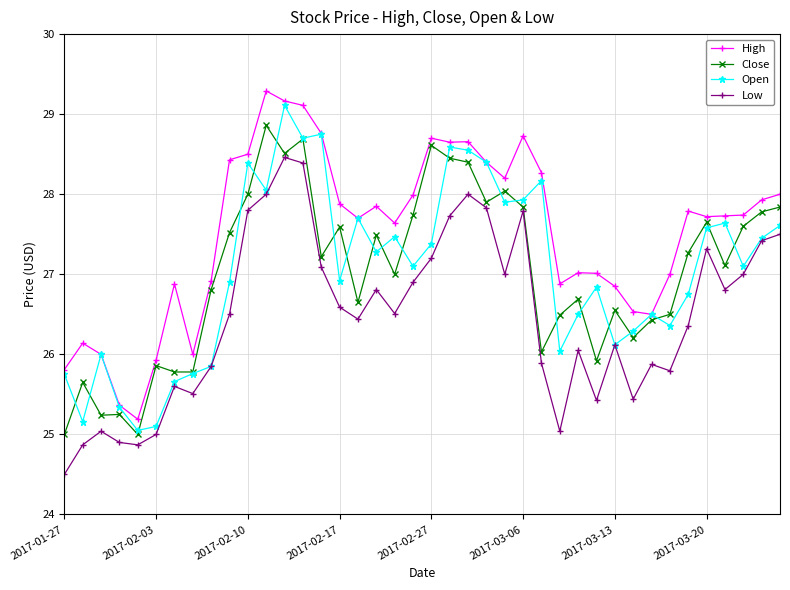

True or false: High has more than 1 interior local peaks.

True